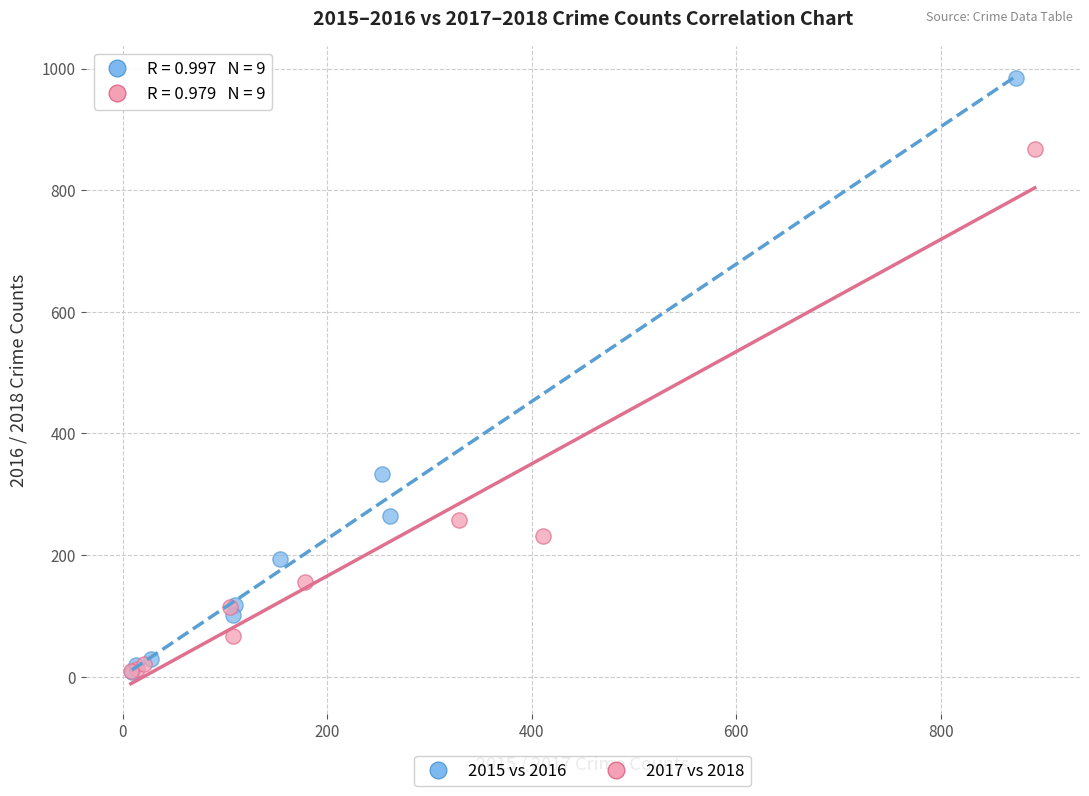

What are all the series names shown in the legend?

2015 vs 2016, 2017 vs 2018